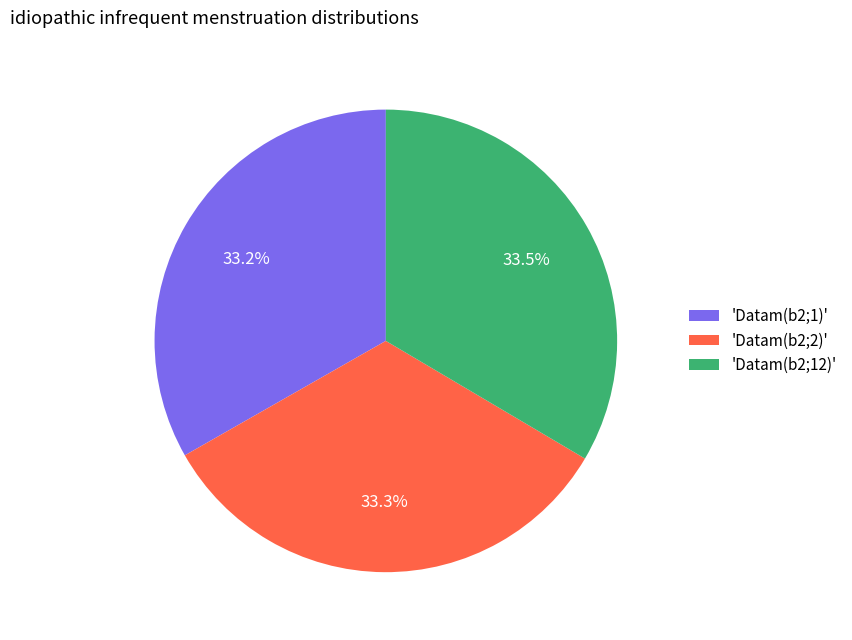

Does 'Datam(b2;12)' represent more than half of the total?

No